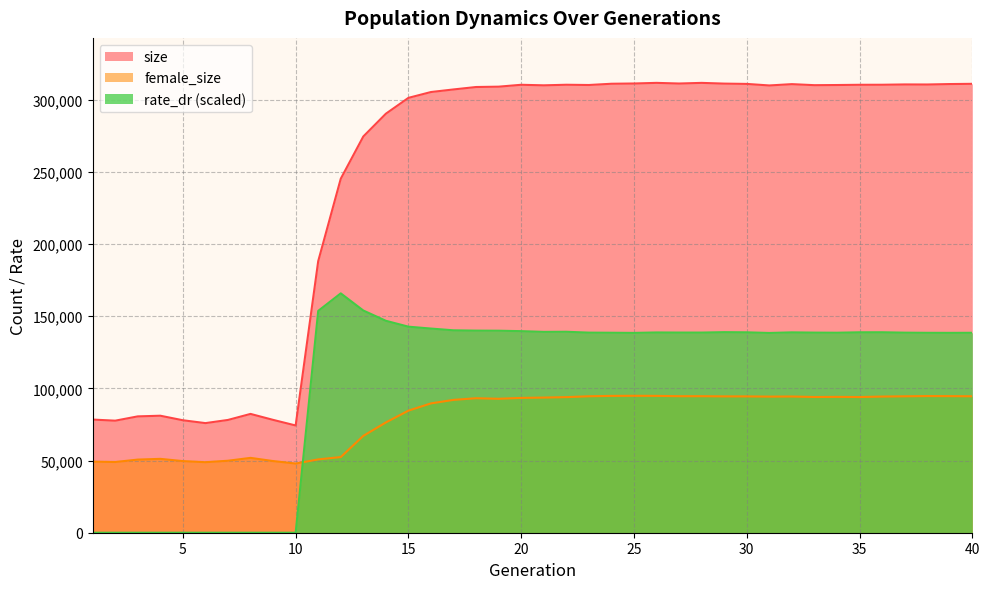

Reading left to right, list all the values displayed in this chart.

size: 1=78406.0	2=77632.0	3=80608.0	4=81067.0	5=77926.0	6=75942.0	7=78144.0	8=82316.0	9=78191.0	10=74307.0	11=188179.0	12=245278.0	13=274551.0	14=290325.0	15=301306.0	16=305345.0	17=307136.0	18=308821.0	19=309059.0	20=310366.0	21=309987.0	22=310386.0	23=310212.0	24=311078.0	25=311257.0	26=311688.0	27=311242.0	28=311681.0	29=311176.0	30=310963.0	31=309899.0	32=310811.0	33=310094.0	34=310199.0	35=310362.0	36=310387.0	37=310604.0	38=310563.0	39=310871.0	40=311028.0
female_size: 1=49245.0	2=48995.0	3=50670.0	4=51182.0	5=49624.0	6=48856.0	7=49880.0	8=51861.0	9=49652.0	10=47923.0	11=50799.0	12=52422.0	13=67111.0	14=76420.0	15=84592.0	16=89615.0	17=92045.0	18=93182.0	19=92804.0	20=93411.0	21=93634.0	22=93944.0	23=94546.0	24=94806.0	25=94878.0	26=94816.0	27=94593.0	28=94592.0	29=94466.0	30=94450.0	31=94308.0	32=94381.0	33=94033.0	34=94120.0	35=94006.0	36=94340.0	37=94516.0	38=94688.0	39=94637.0	40=94533.0
rate_dr: 1=0.0	2=0.0	3=0.0	4=0.0	5=0.0	6=0.0	7=0.0	8=0.0	9=0.0	10=0.0	11=153698.0	12=165847.3	13=153960.5	14=146844.0	15=142762.8	16=141456.5	17=140244.3	18=140027.7	19=139966.0	20=139657.4	21=139153.4	22=139237.6	23=138638.2	24=138560.3	25=138449.6	26=138757.3	27=138683.4	28=138673.7	29=138963.6	30=138847.7	31=138402.9	32=138820.8	33=138647.9	34=138570.3	35=138867.3	36=138892.2	37=138617.0	38=138509.8	39=138479.5	40=138524.4